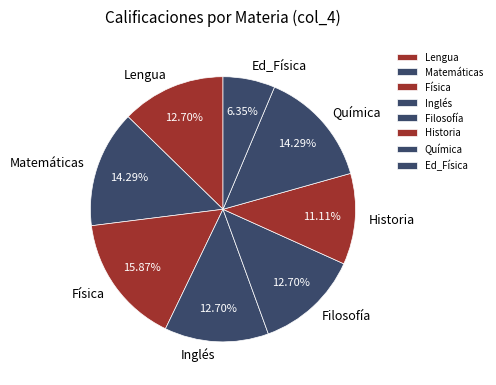

To the nearest percent, what portion does Física represent?

16%